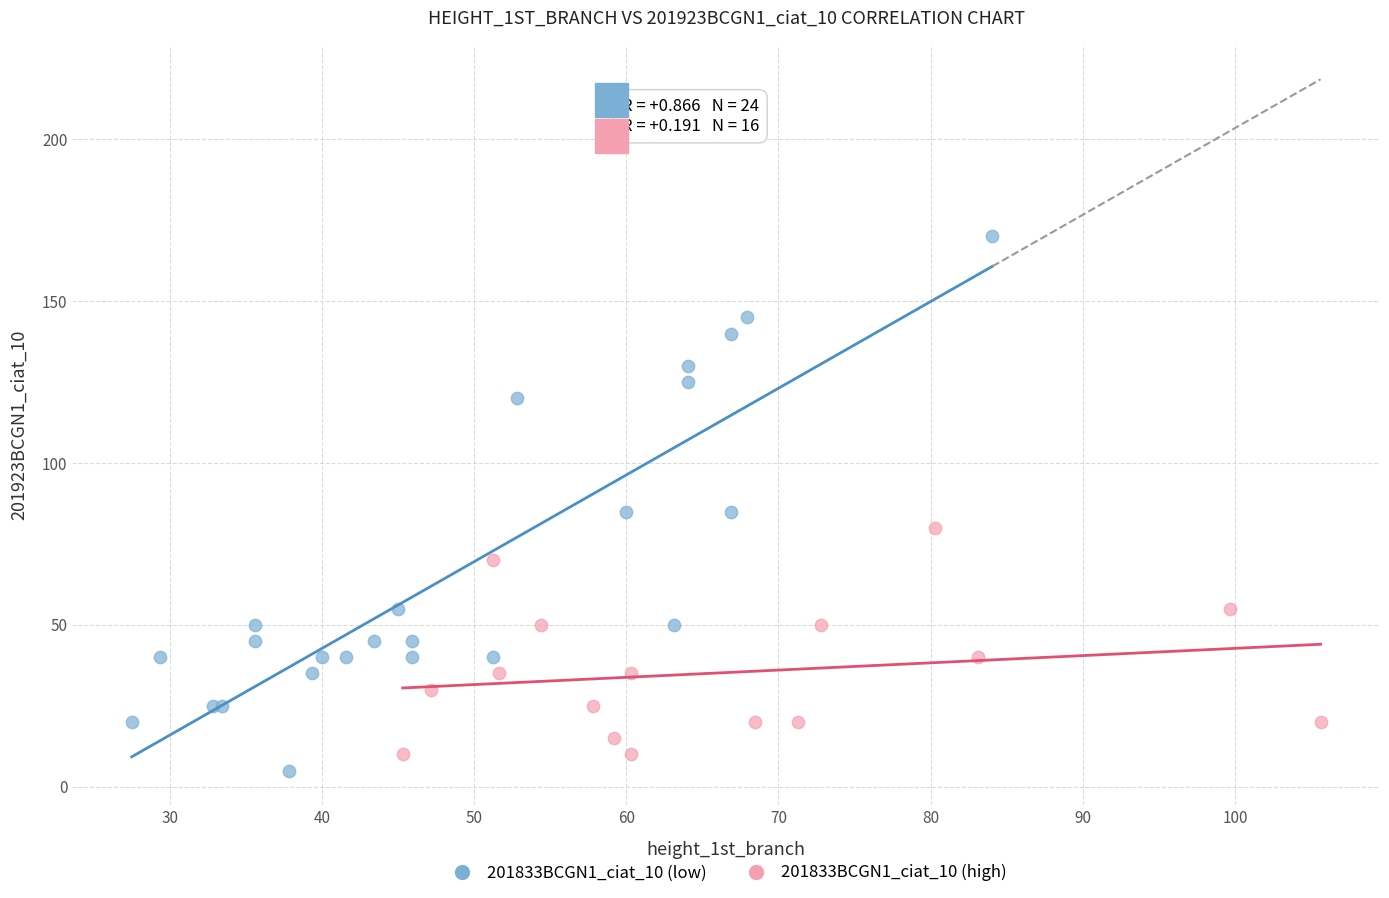

Which series reaches the minimum Y coordinate?

201833BCGN1_ciat_10 (low)